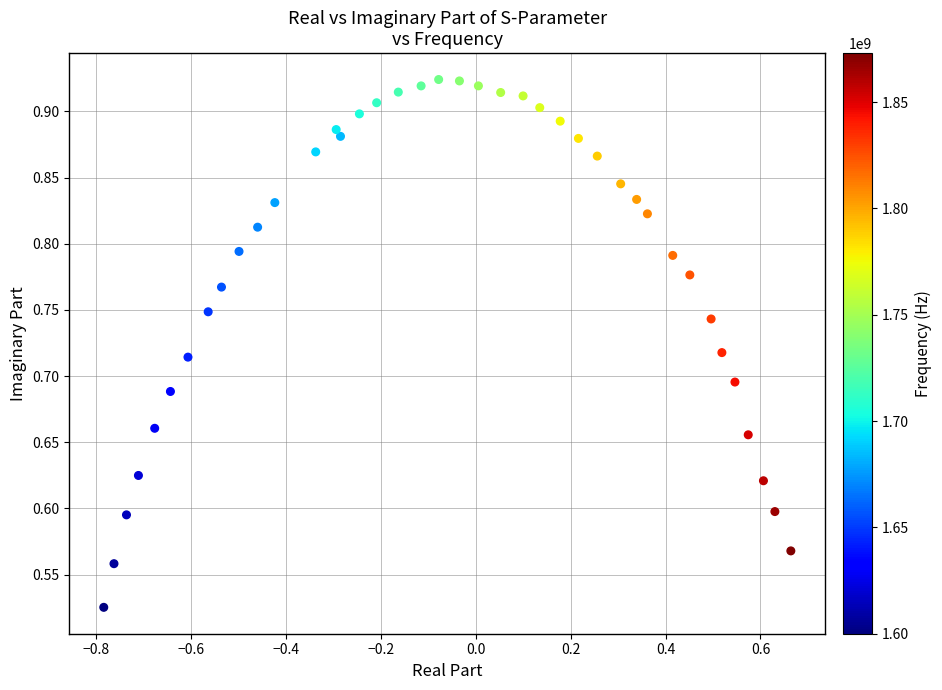

What is the range of Y values (max minus min)?

0.4